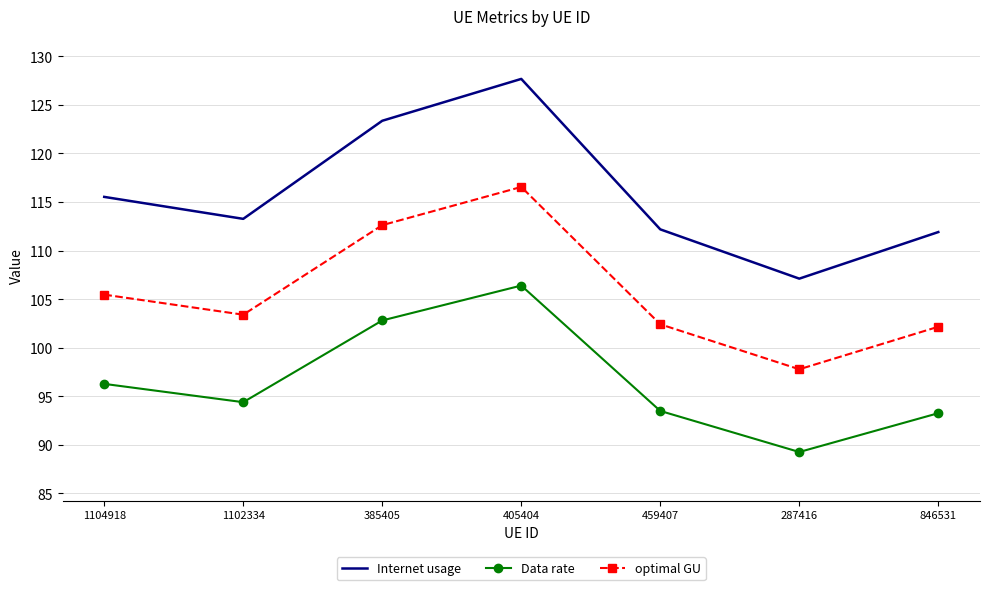

Is it true that Data rate equals 96.3 at 1104918?

True